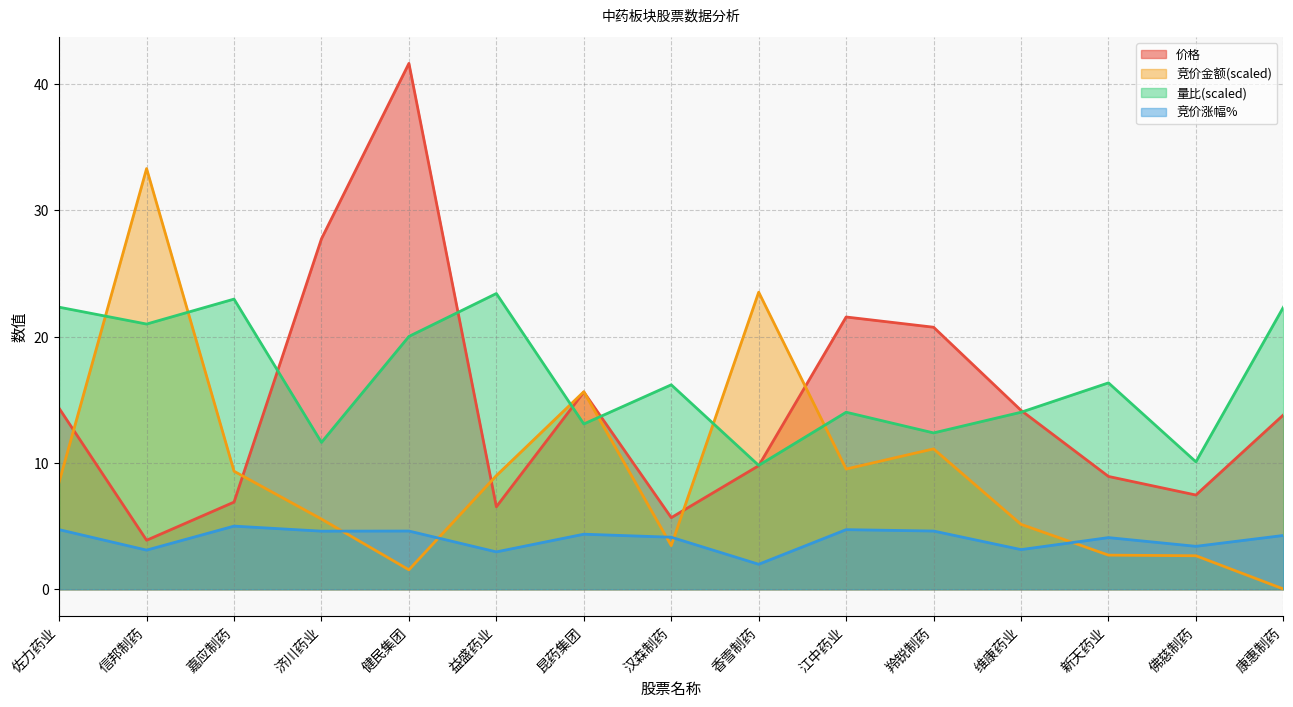

Reading left to right, list all the values displayed in this chart.

价格: 14.3	3.9	6.9	27.7	41.6	6.5	15.6	5.7	9.8	21.6	20.7	14.2	8.9	7.5	13.8
量比: 22.3	21.0	23.0	11.6	20.0	23.4	13.1	16.2	9.8	14.0	12.4	14.0	16.3	10.1	22.3
竞价金额: 8.5	33.3	9.3	5.6	1.5	9.0	15.6	3.5	23.5	9.5	11.1	5.1	2.7	2.7	0.0
竞价涨幅%: 4.7	3.1	5.0	4.6	4.6	3.0	4.4	4.1	2.0	4.7	4.6	3.1	4.1	3.4	4.3